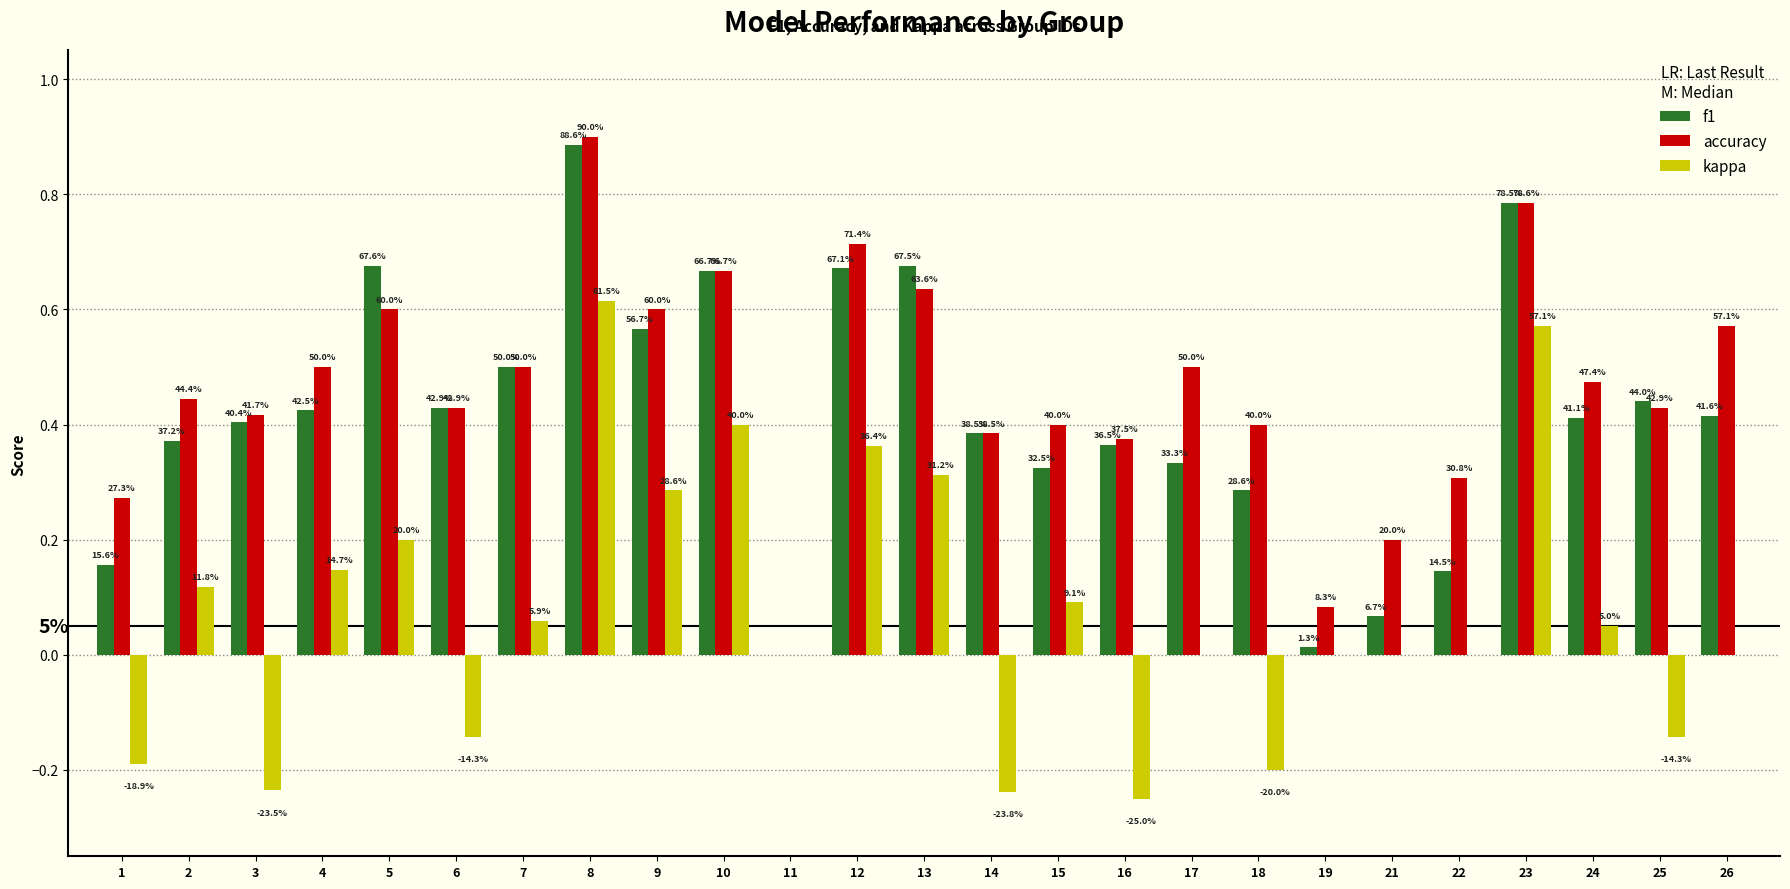

At how many categories does at least one series exceed 0?

24